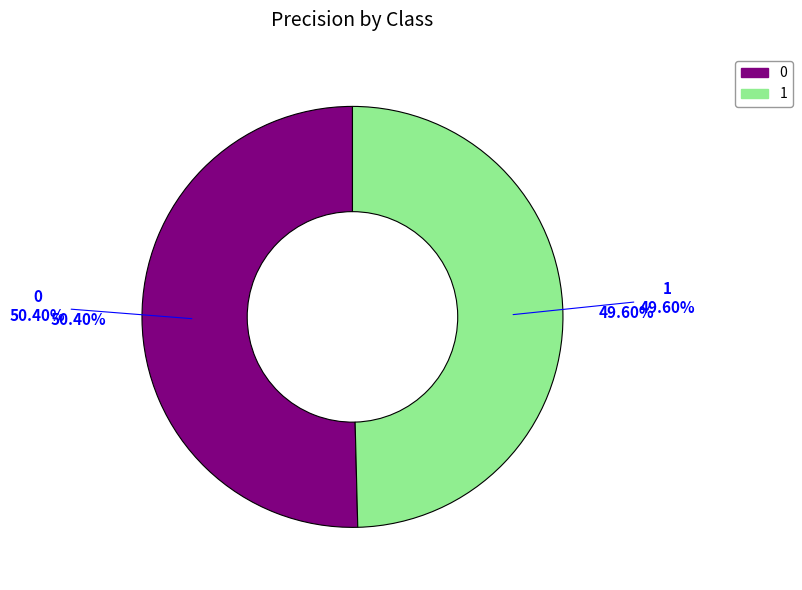

Rank the categories by value from lowest to highest.

1, 0